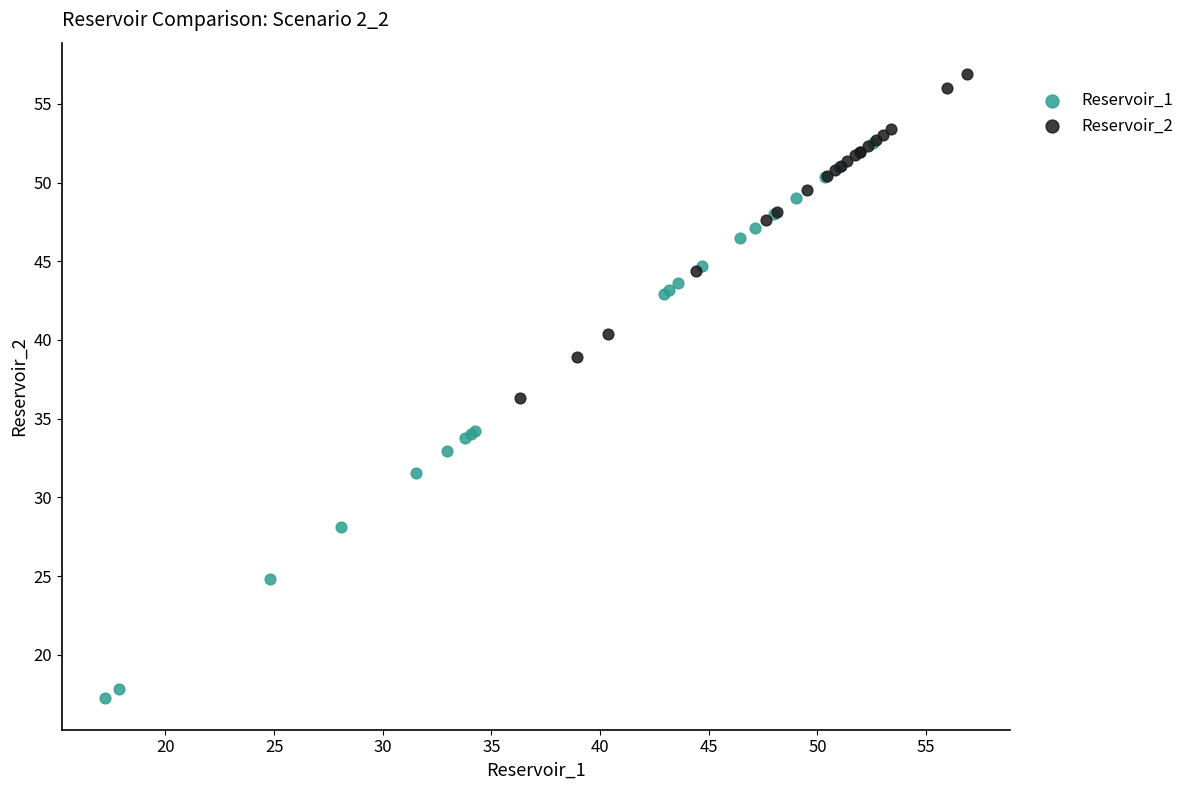

Which series contains the highest Y value?

Reservoir_2